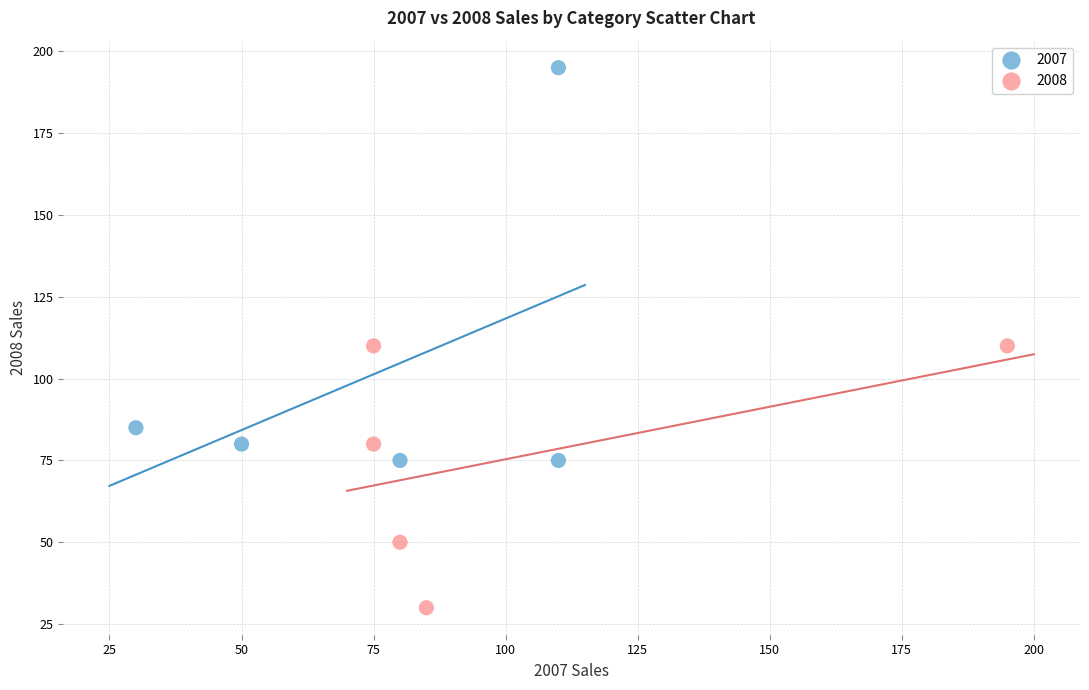

Which series has the largest Y range (max minus min)?

2007